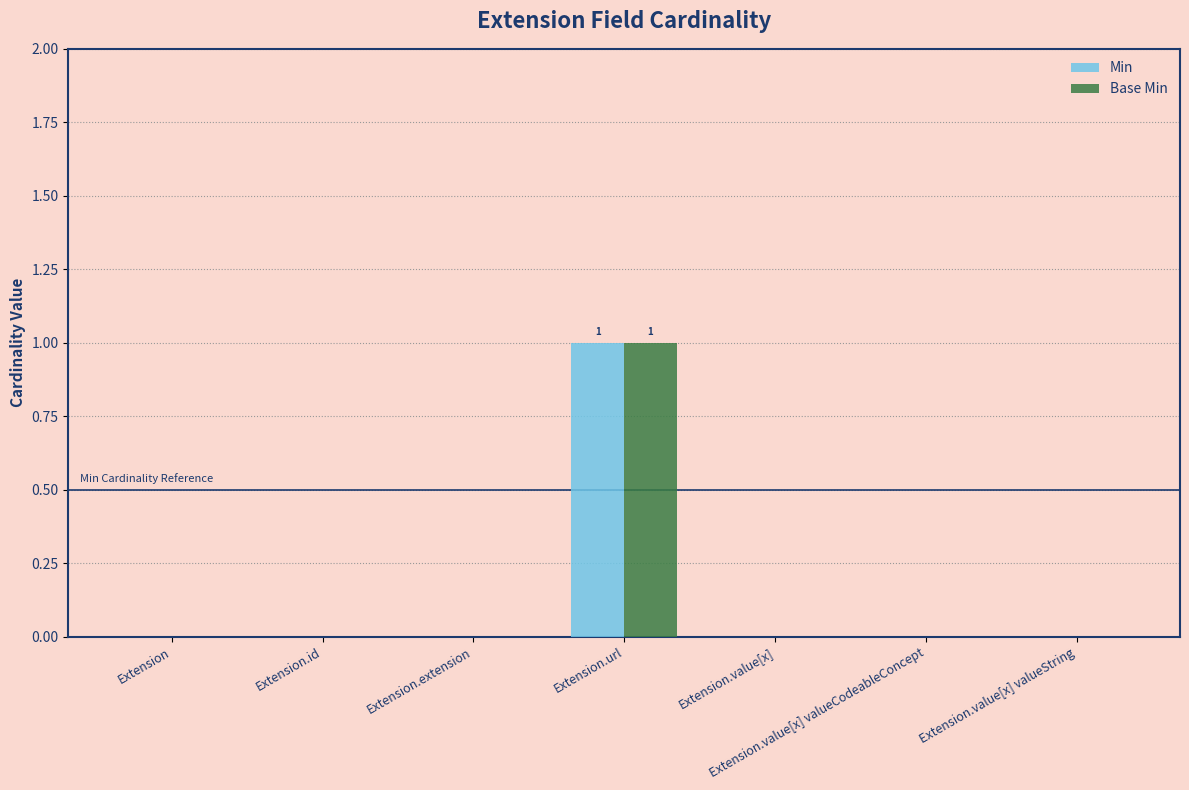

True or false: Base Min has a value of -1 at Extension.

False